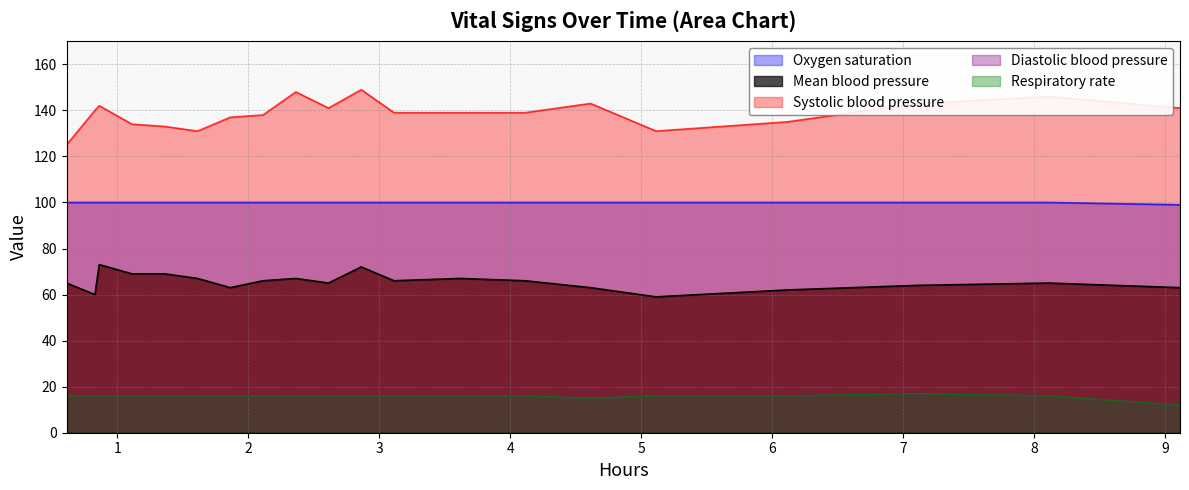

What is the highest value of the Oxygen saturation series?

100